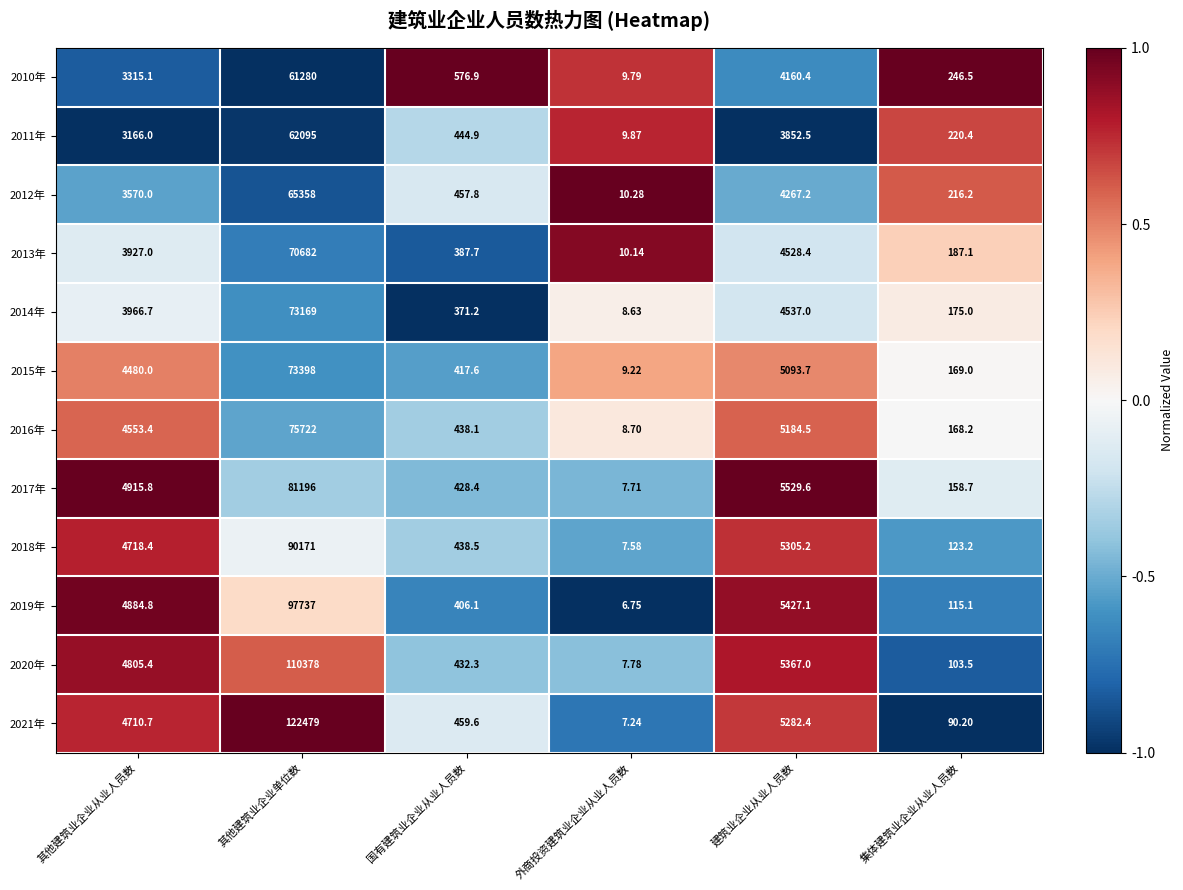

At which label does 2019年 reach its minimum?

外商投资建筑业企业从业人员数